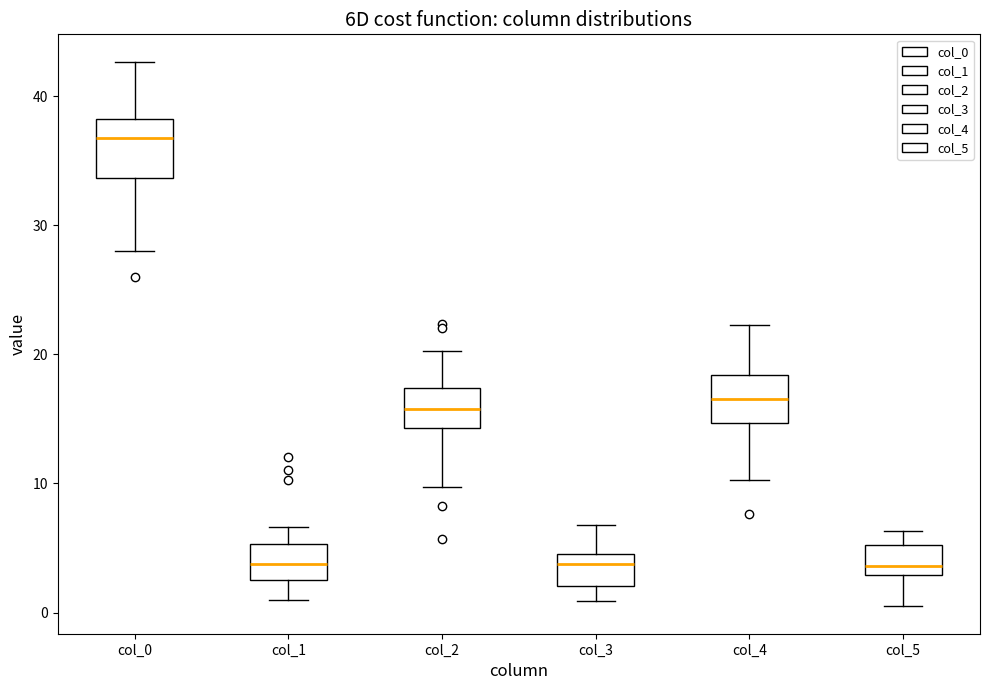

Reading left to right, transcribe this box plot: for each box, give where its median line is, the range the box spans, and where its two whiskers end, as read against the y-axis. The values are not printed on the chart, so give them approximately, as read against the axis.

col_0: median 37, box 34 to 38, whiskers 28 to 43
col_1: median 4, box 2 to 5, whiskers 1 to 7
col_2: median 16, box 14 to 17, whiskers 10 to 20
col_3: median 4, box 2 to 5, whiskers 1 to 7
col_4: median 17, box 15 to 18, whiskers 10 to 22
col_5: median 4, box 3 to 5, whiskers 0 to 6